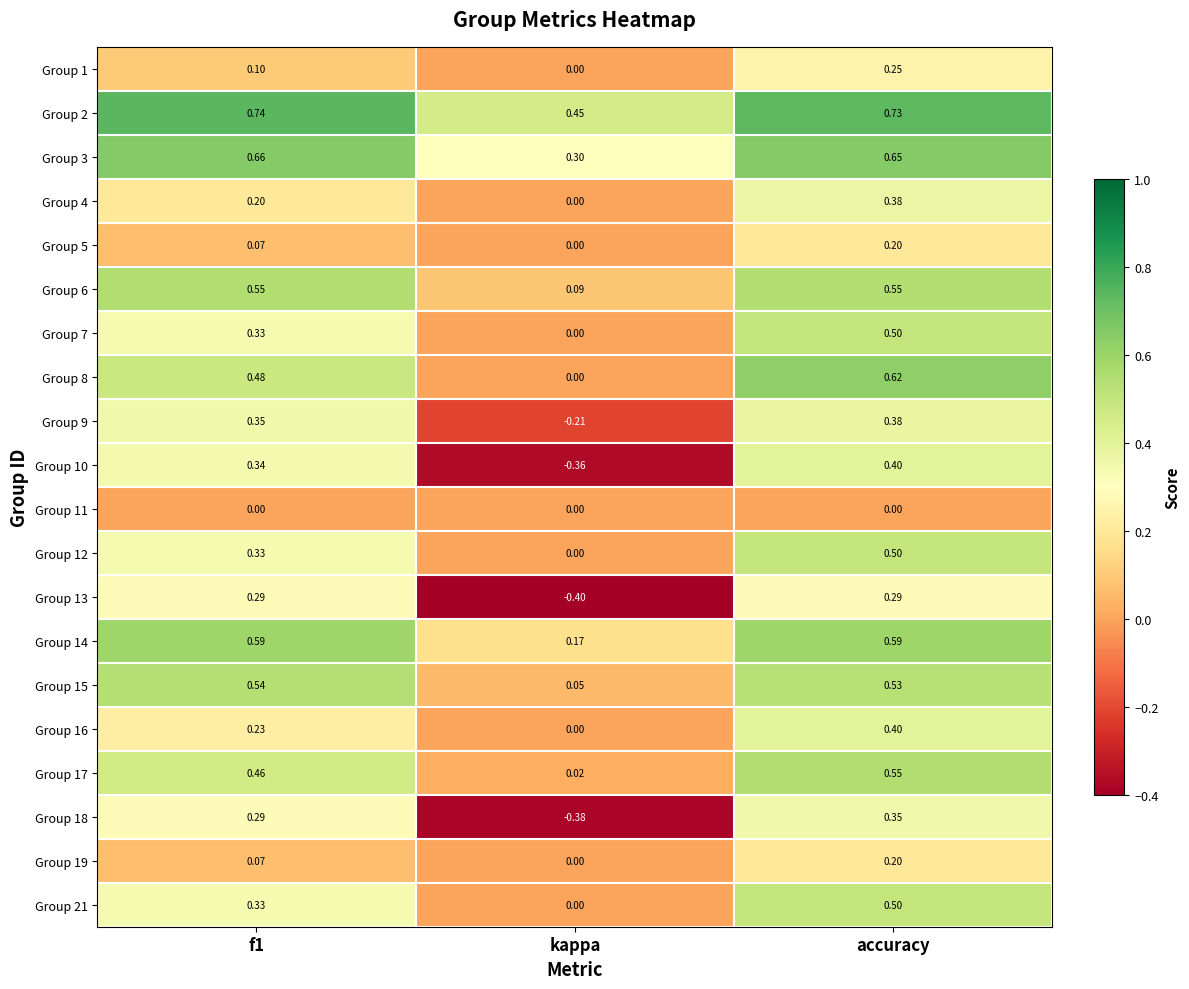

At which label does Group 4 reach its minimum?

kappa